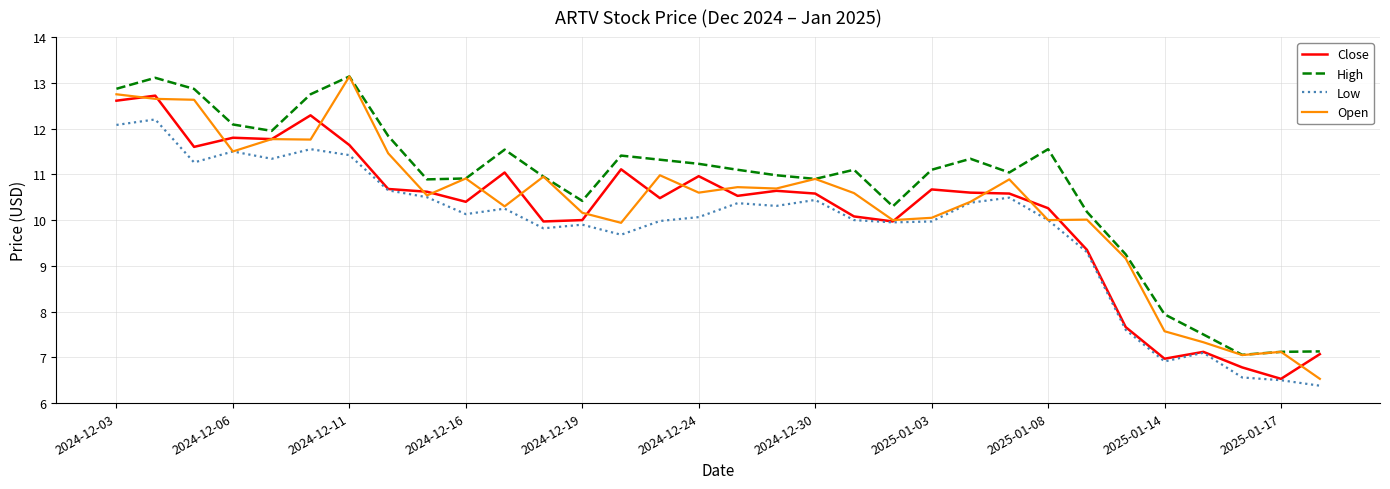

True or false: High and Low cross at least once.

False